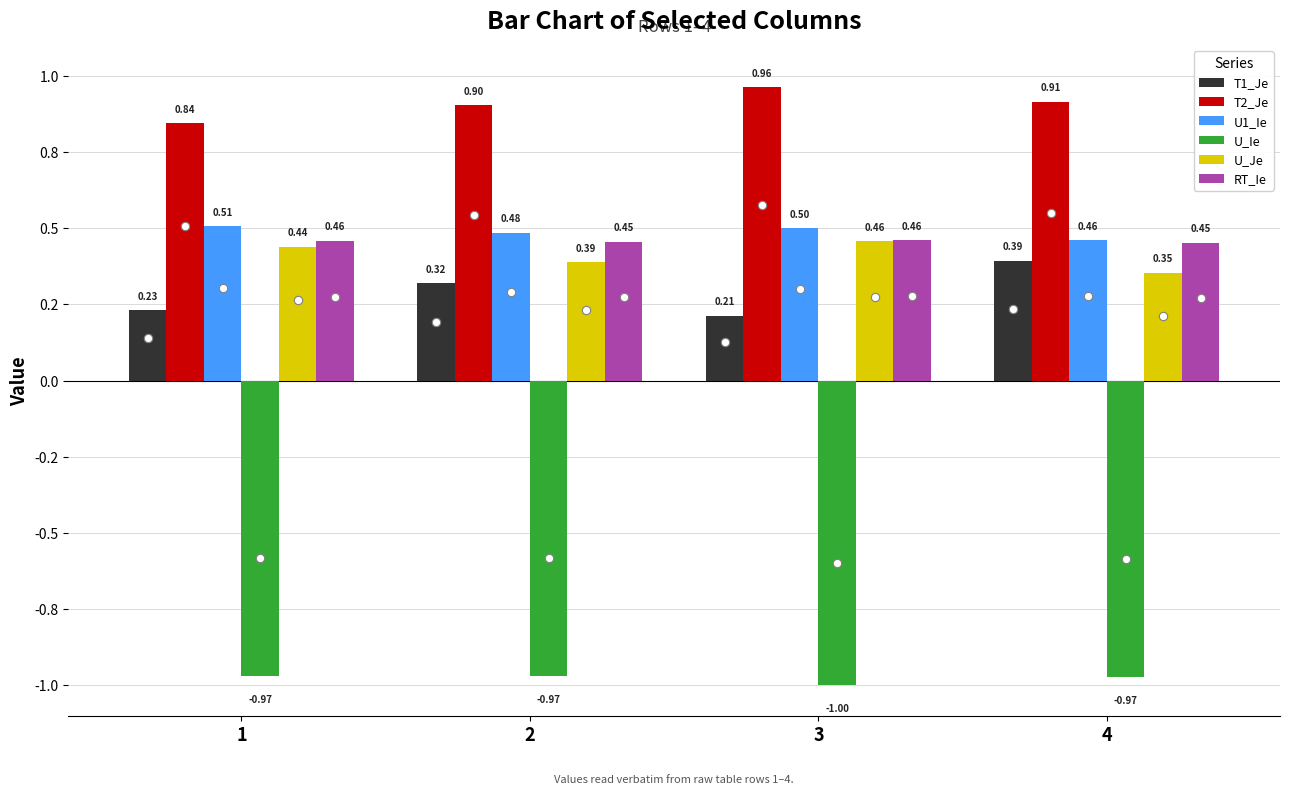

What is the greatest value displayed?

1.0